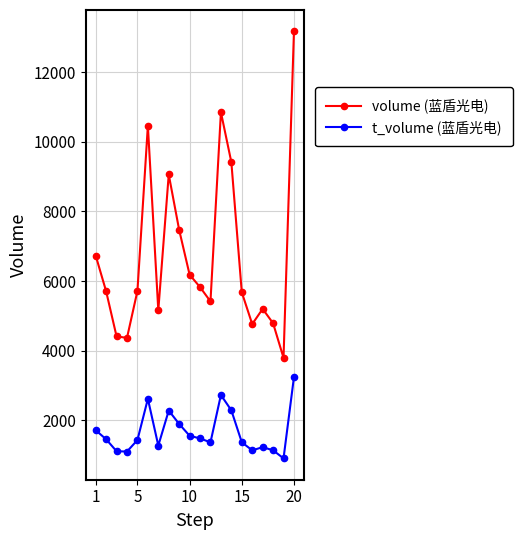

What is the difference between the maximum and minimum values in the volume (蓝盾光电) series?

9369